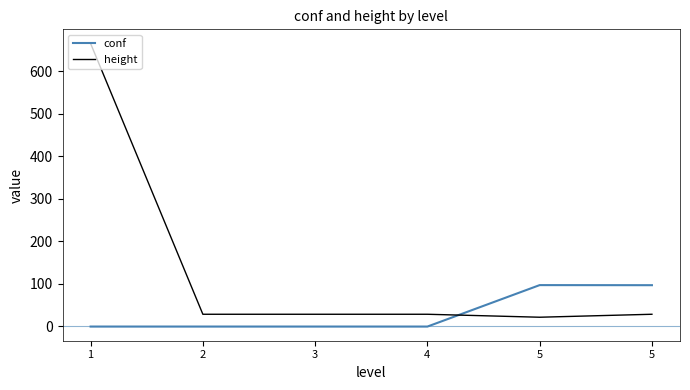

What are all the series names shown in the legend?

conf, height